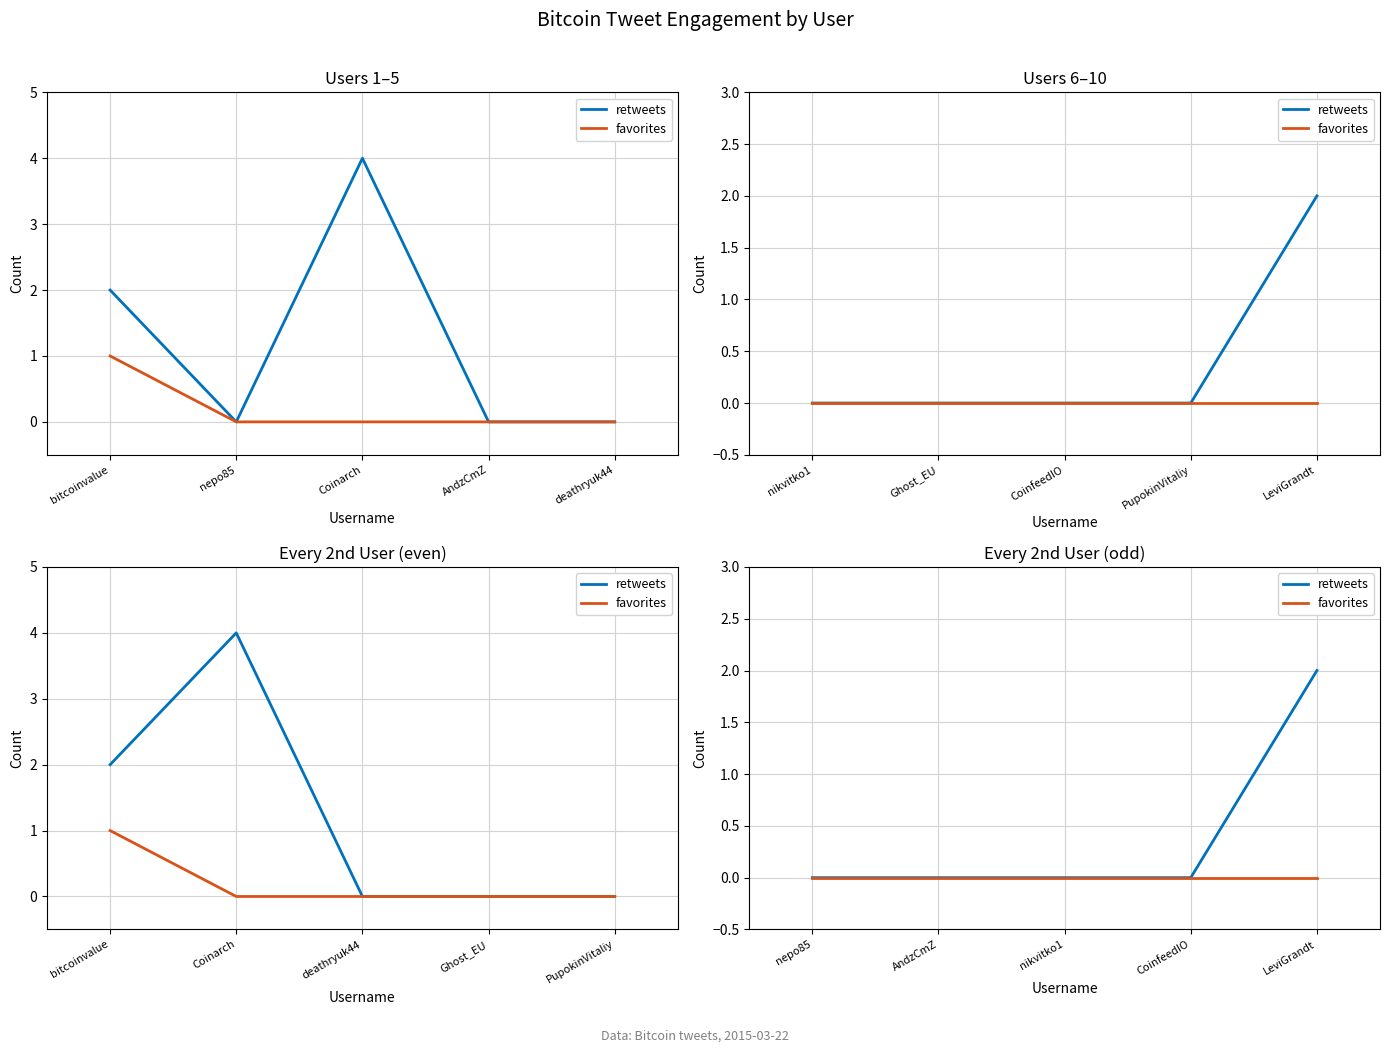

At nepo85, list the series in order from largest to smallest.

retweets, favorites